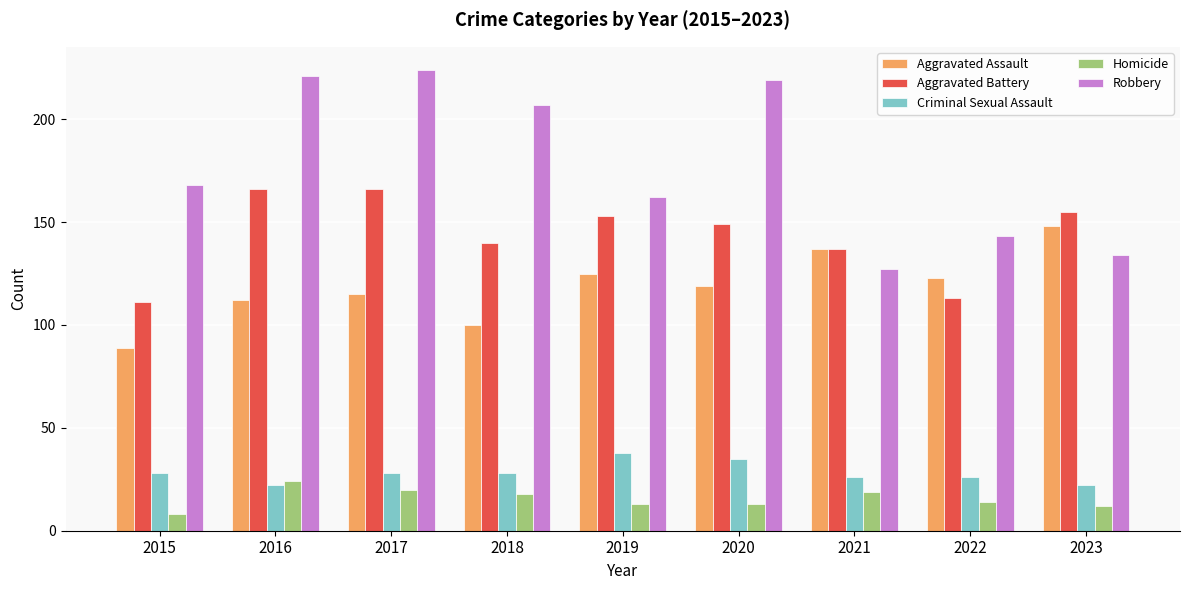

Reading left to right, transcribe all the data shown in this chart.

Aggravated Assault: 2015=89	2016=112	2017=115	2018=100	2019=125	2020=119	2021=137	2022=123	2023=148
Aggravated Battery: 2015=111	2016=166	2017=166	2018=140	2019=153	2020=149	2021=137	2022=113	2023=155
Criminal Sexual Assault: 2015=28	2016=22	2017=28	2018=28	2019=38	2020=35	2021=26	2022=26	2023=22
Homicide: 2015=8	2016=24	2017=20	2018=18	2019=13	2020=13	2021=19	2022=14	2023=12
Robbery: 2015=168	2016=221	2017=224	2018=207	2019=162	2020=219	2021=127	2022=143	2023=134